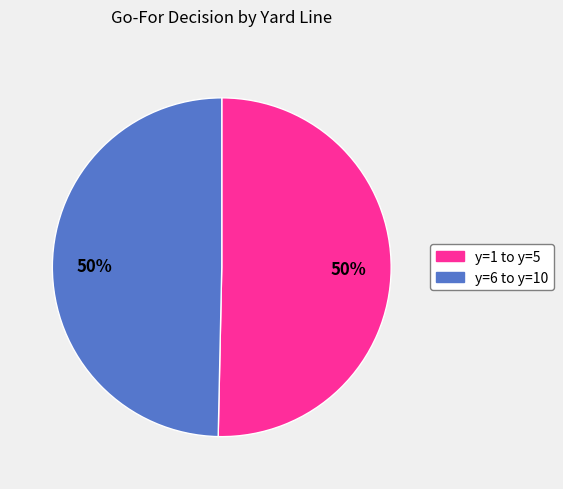

To the nearest percent, what is the average slice percentage?

50%